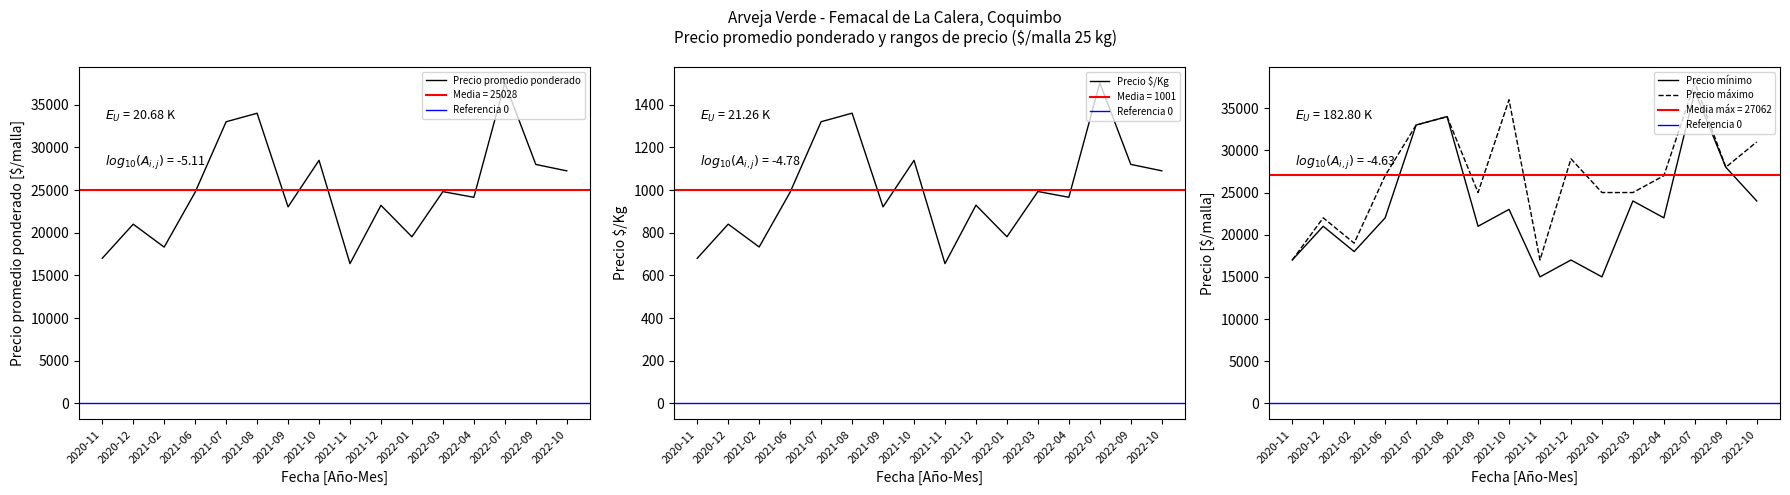

True or false: Precio $/Kg has a value of 556 at 2021-10.

False